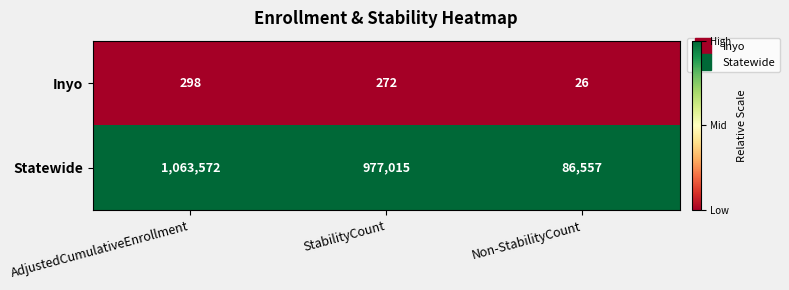

Rank the series at Non-StabilityCount from highest to lowest value.

Statewide, Inyo